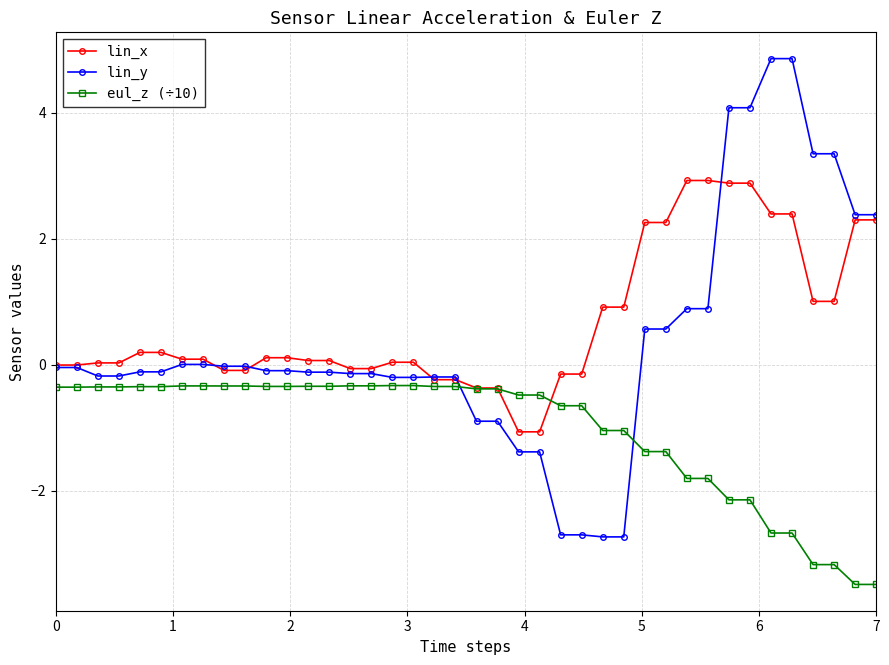

Which series has the largest range (max minus min)?

lin_y